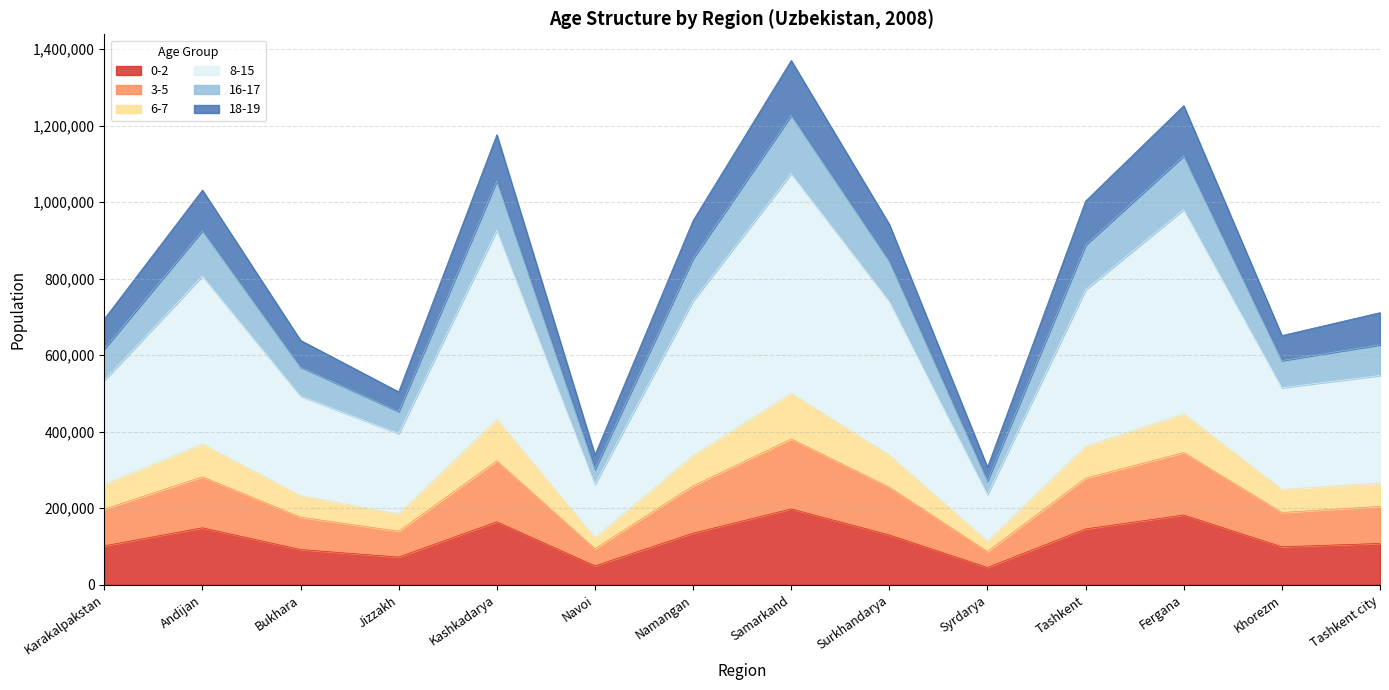

How many lines are shown in the chart?

6